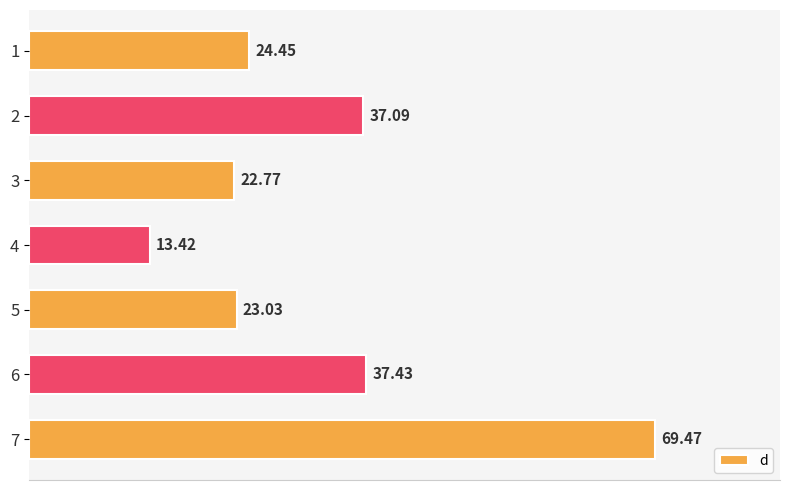

How many bars are there in total?

7